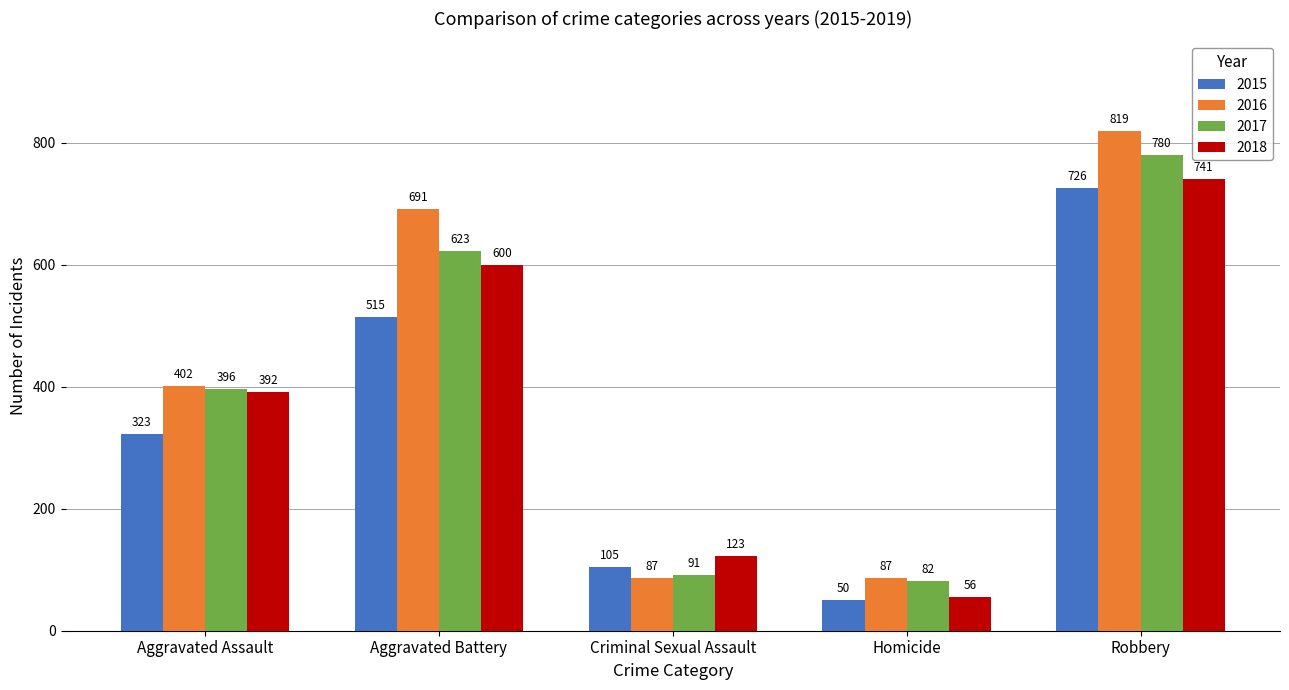

Is it true that 2015 equals 436 at Robbery?

False